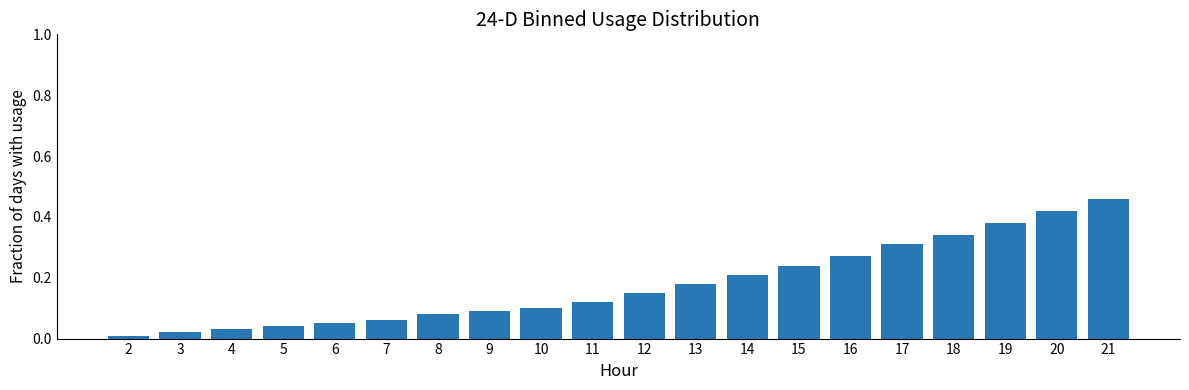

Between 9 and 11, which is larger?

11